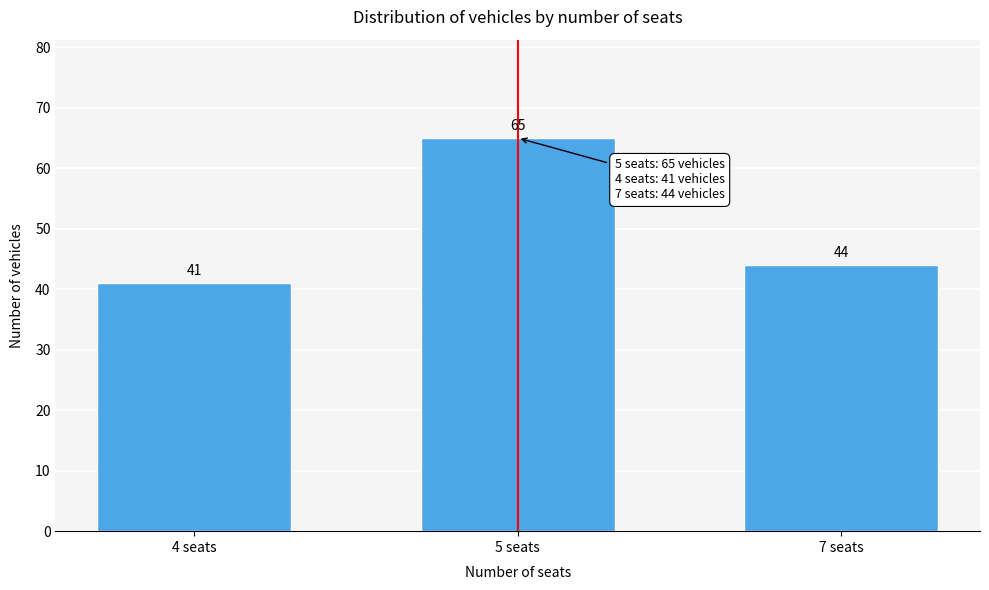

Reading left to right, list all the values displayed in this chart.

41	65	44